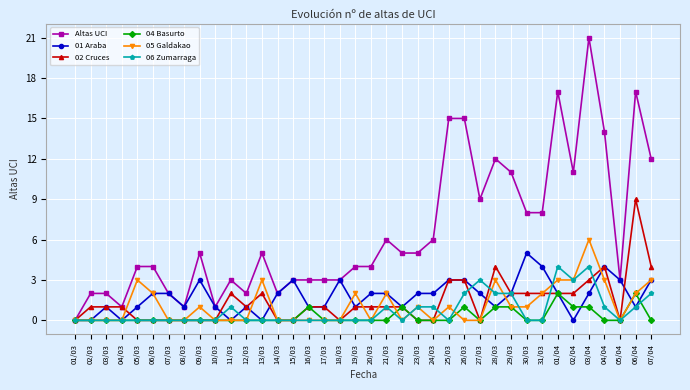

At which category does Altas UCI reach its first local valley?

04/03